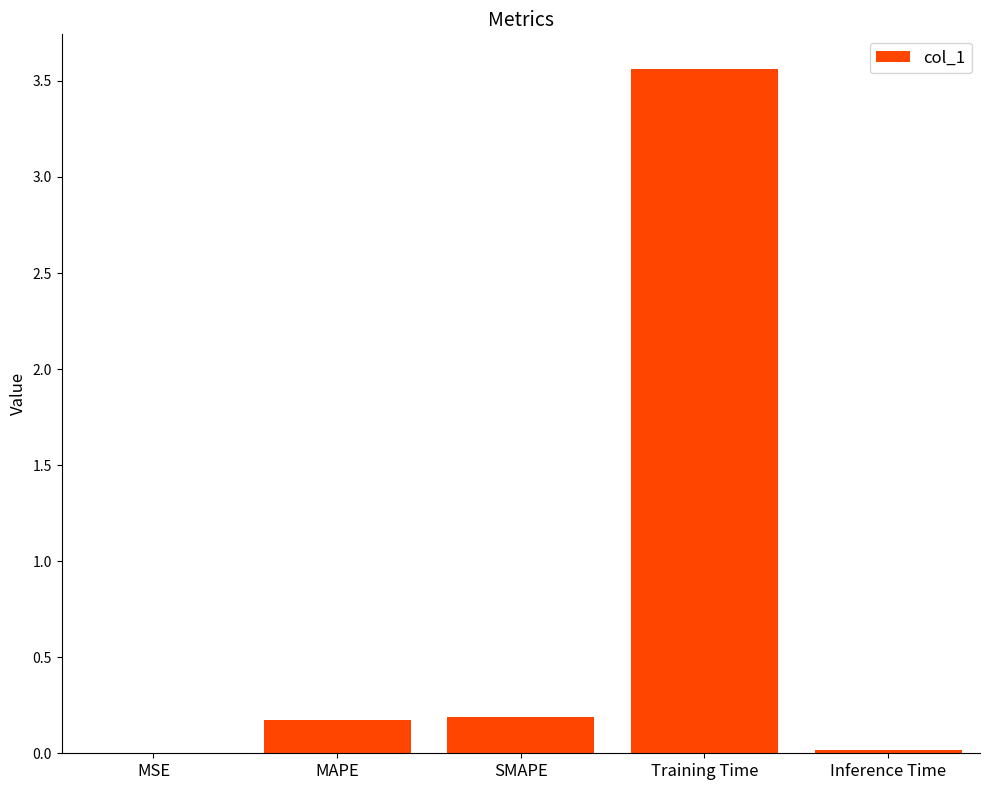

What is the maximum value shown in the chart?

3.6